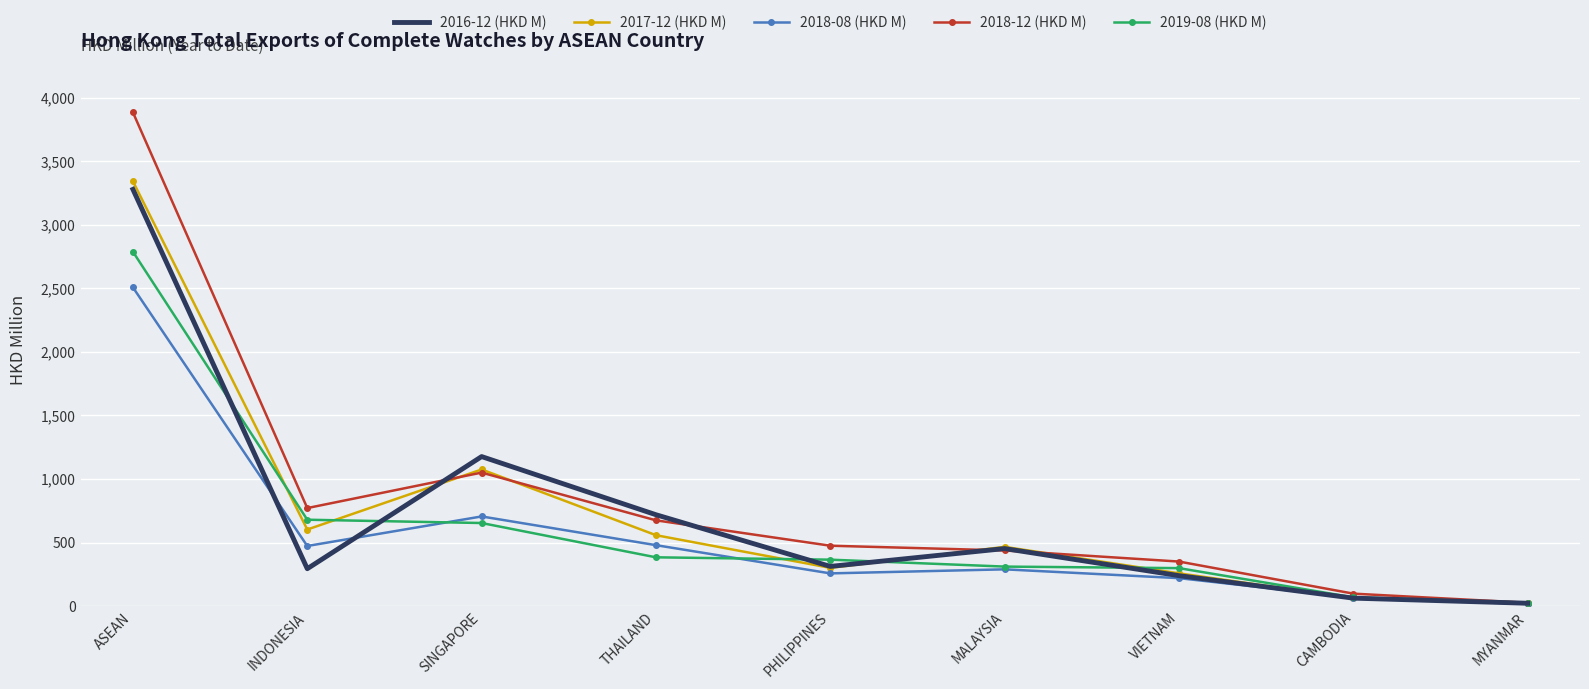

The 2018-08 (HKD M) series shows 479.2 at THAILAND. True or false?

True